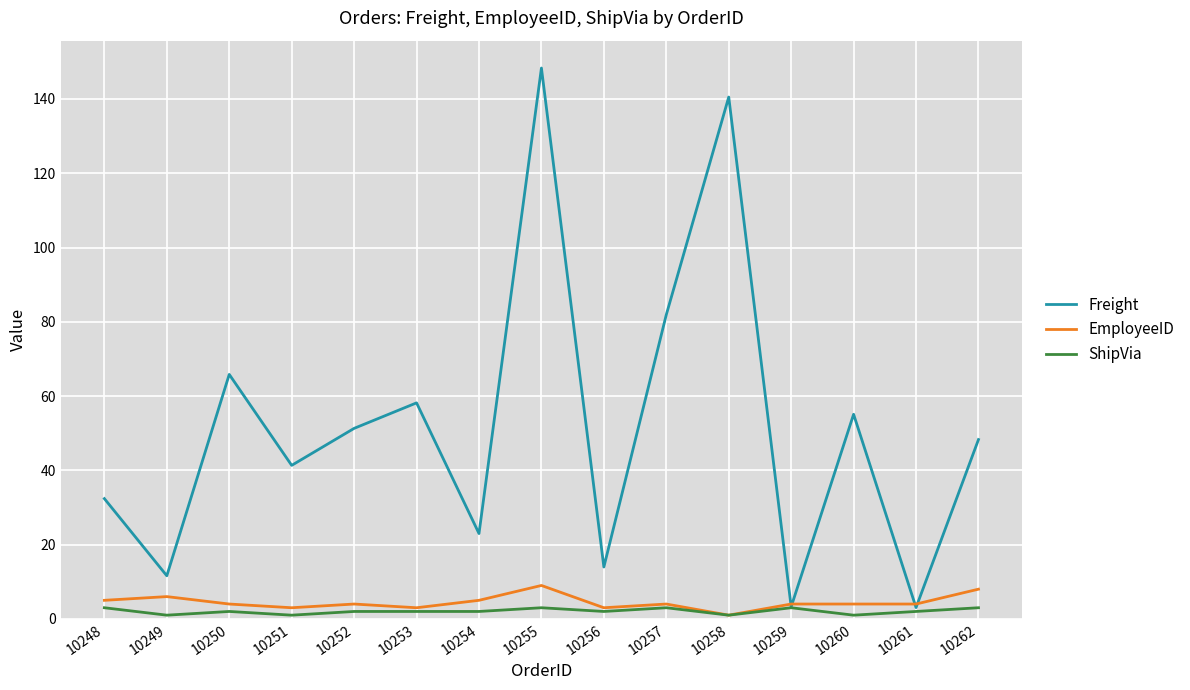

What is the approximate value of Freight at 10256?

14.0